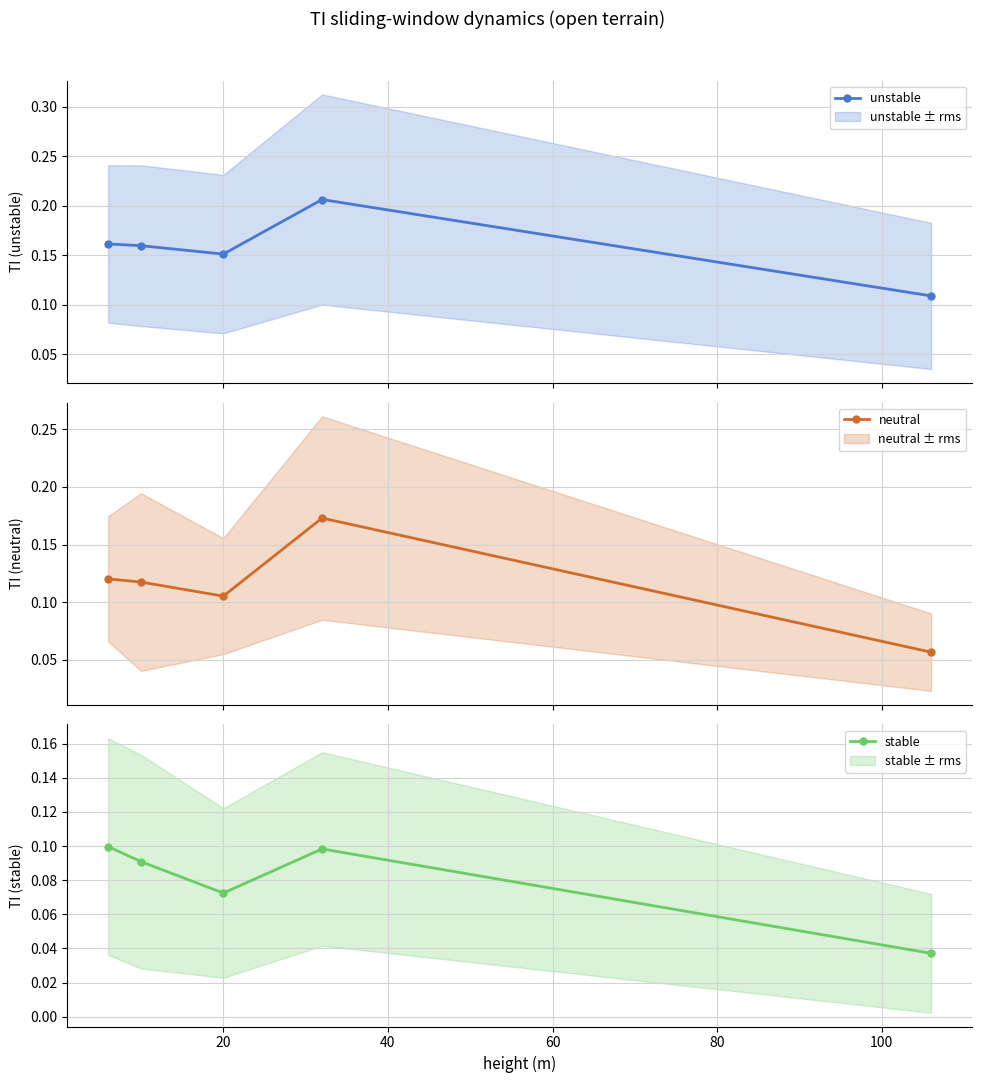

How many unstable values are between 0 and 1?

5